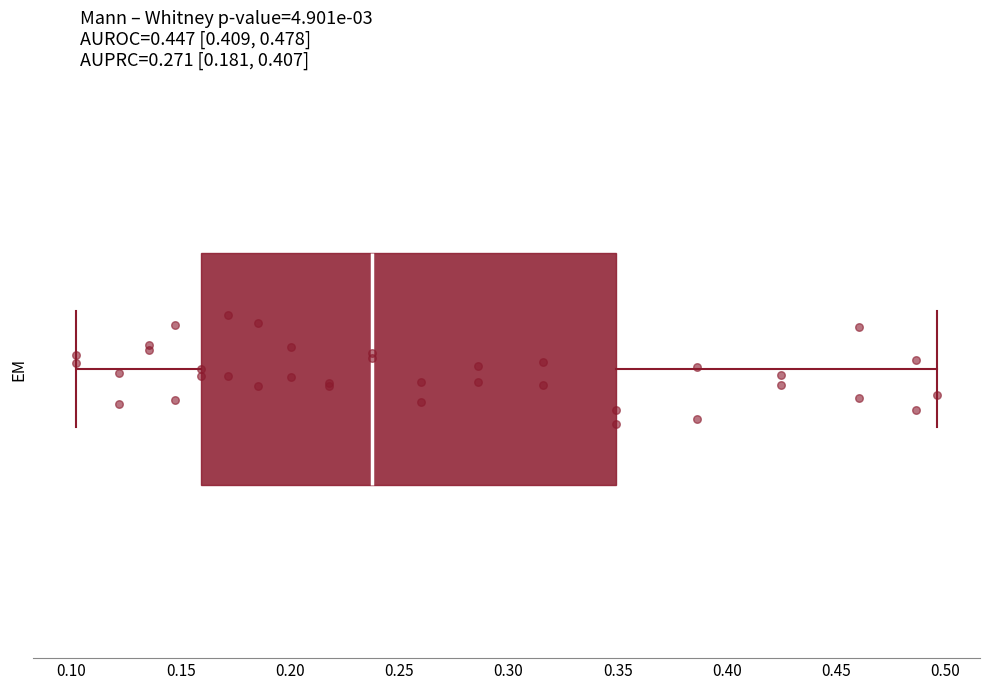

Where does the right whisker of the box end on the x-axis? The values are not printed on the chart, so give them approximately, as read against the axis.

0.495